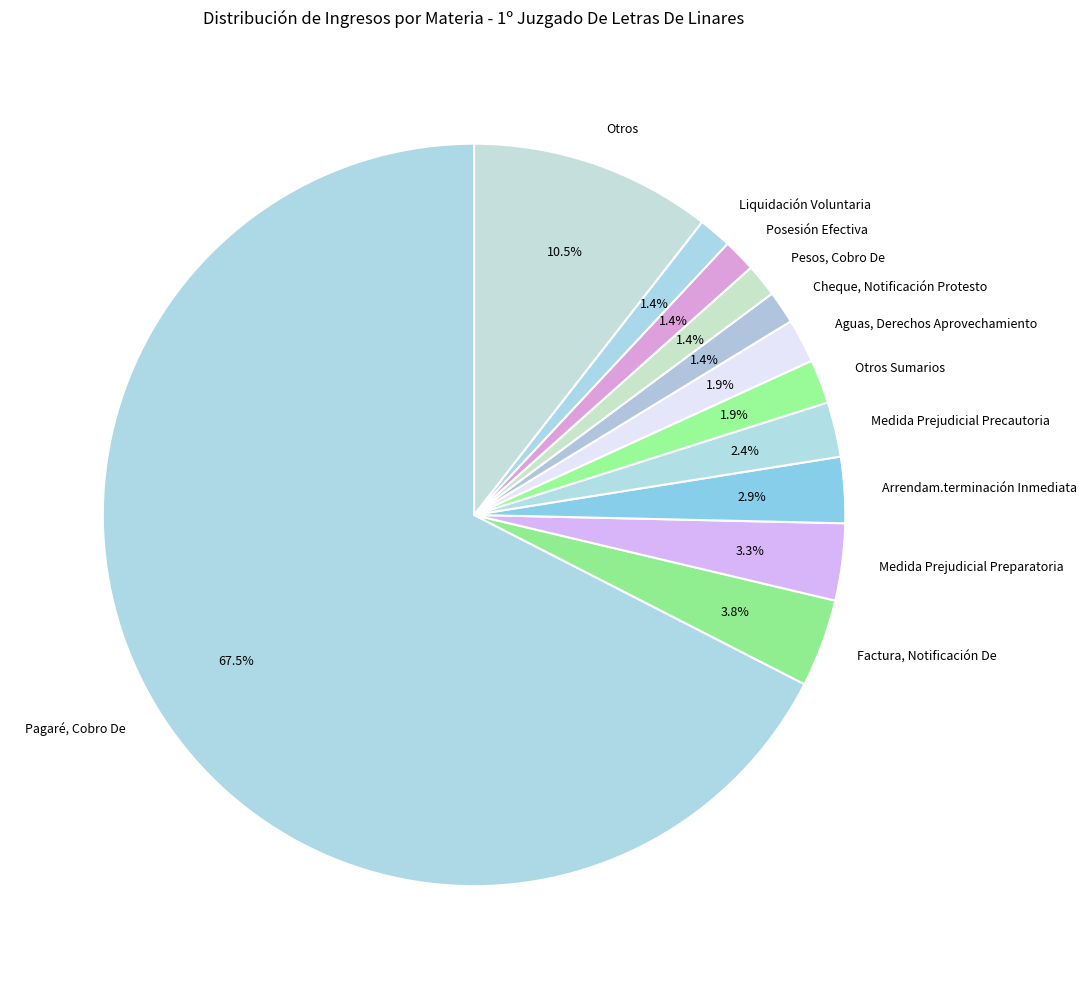

How many slices are in this pie chart?

12